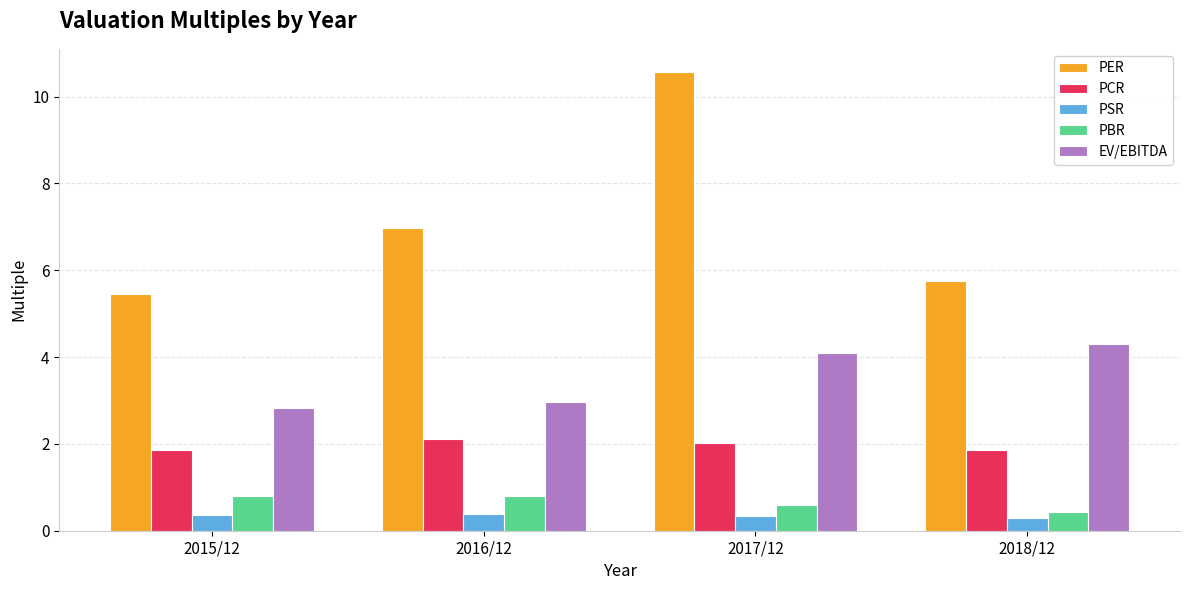

How many categories are shown in the chart?

4